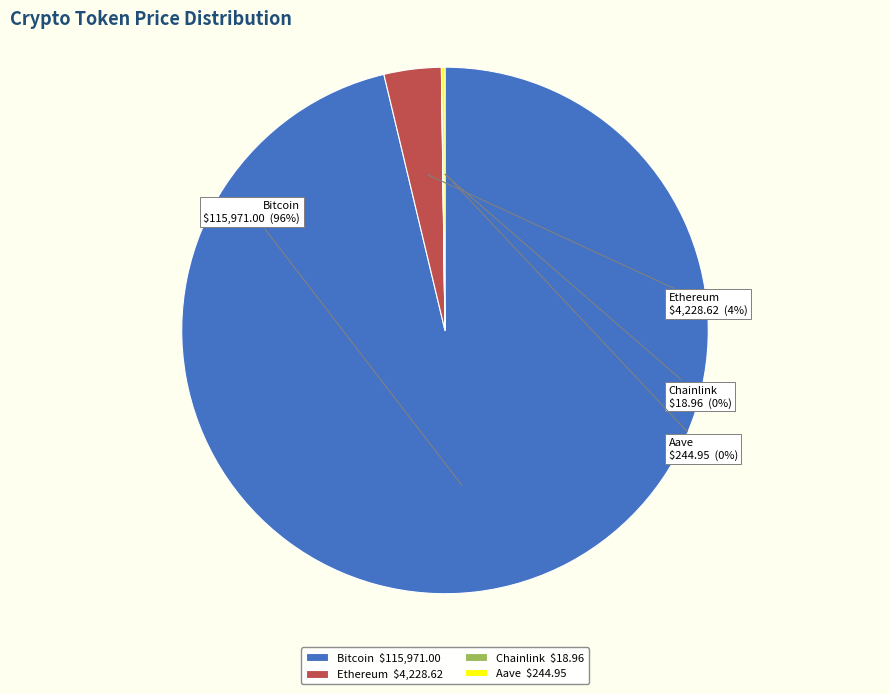

Is there any slice that represents more than half of the pie?

Yes